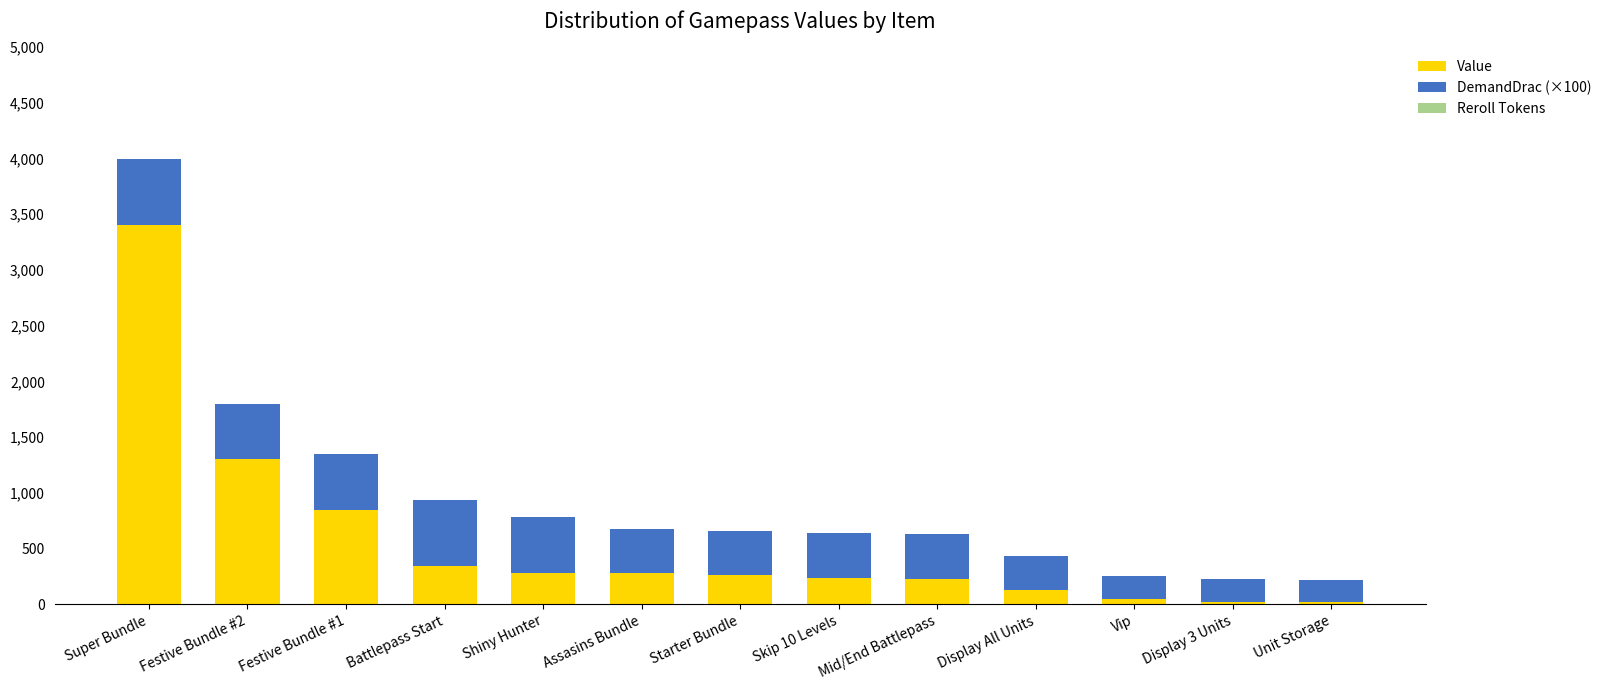

What is the total value across all series at Battlepass Start?

940